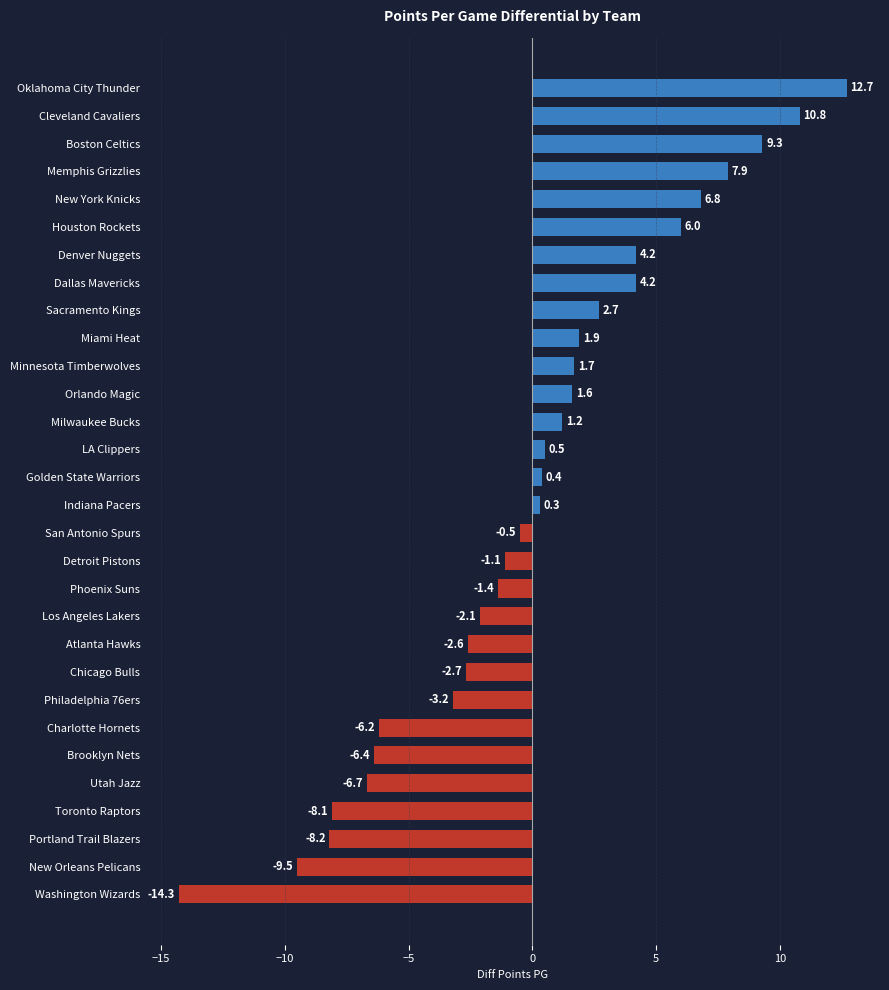

Reading bottom to top, what are all the values shown in this chart?

Washington Wizards=-14.3	New Orleans Pelicans=-9.5	Portland Trail Blazers=-8.2	Toronto Raptors=-8.1	Utah Jazz=-6.7	Brooklyn Nets=-6.4	Charlotte Hornets=-6.2	Philadelphia 76ers=-3.2	Chicago Bulls=-2.7	Atlanta Hawks=-2.6	Los Angeles Lakers=-2.1	Phoenix Suns=-1.4	Detroit Pistons=-1.1	San Antonio Spurs=-0.5	Indiana Pacers=0.3	Golden State Warriors=0.4	LA Clippers=0.5	Milwaukee Bucks=1.2	Orlando Magic=1.6	Minnesota Timberwolves=1.7	Miami Heat=1.9	Sacramento Kings=2.7	Dallas Mavericks=4.2	Denver Nuggets=4.2	Houston Rockets=6.0	New York Knicks=6.8	Memphis Grizzlies=7.9	Boston Celtics=9.3	Cleveland Cavaliers=10.8	Oklahoma City Thunder=12.7